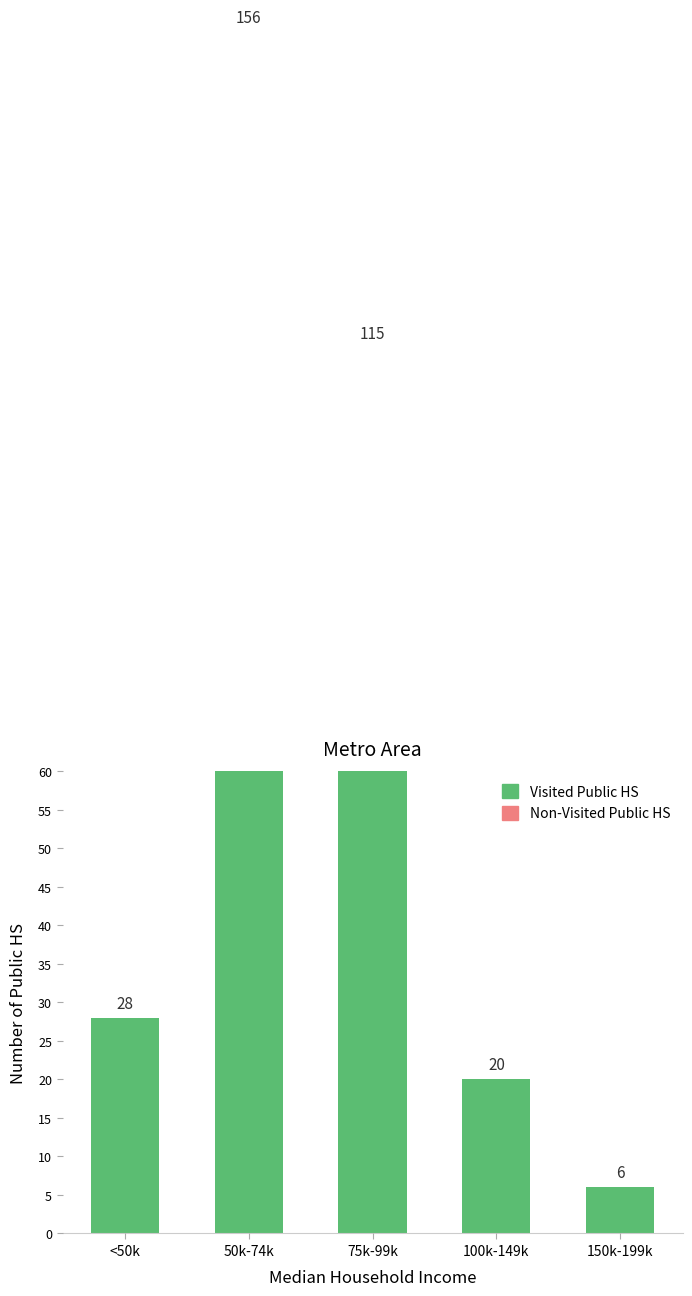

Is it true that Non-Visited Public HS equals 0 at 50k-74k?

True